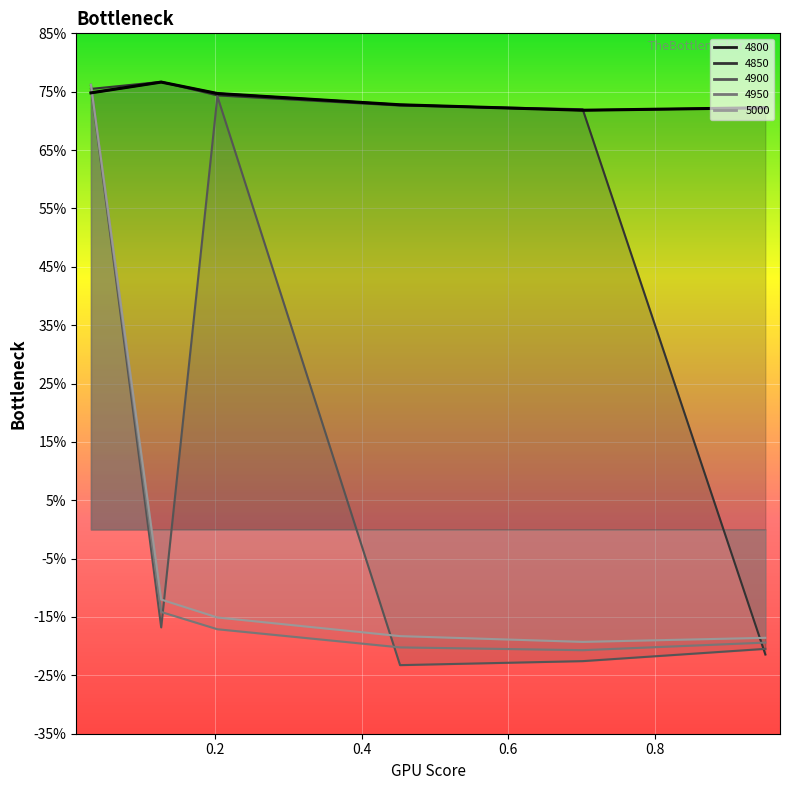

Which series ends up on top after the final intersection of 4900 and 4800?

4800